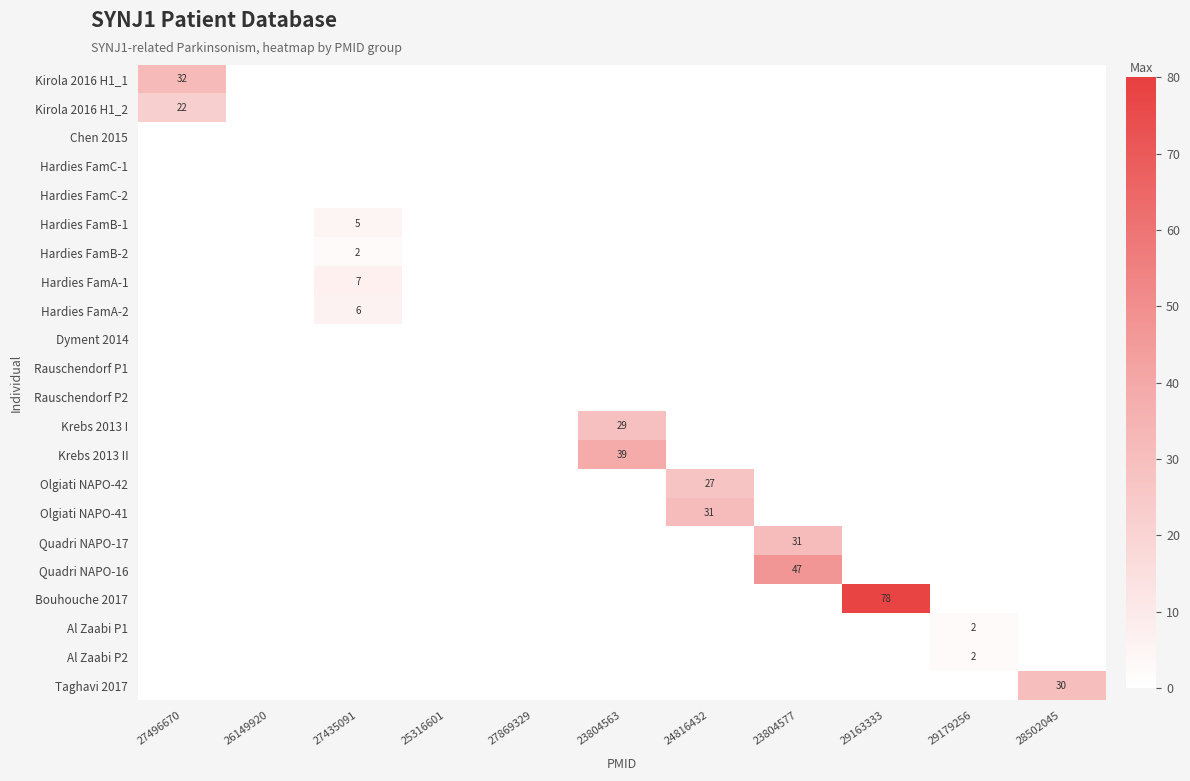

Which series changed the most between 27496670 and 28502045?

Kirola 2016 H1_1